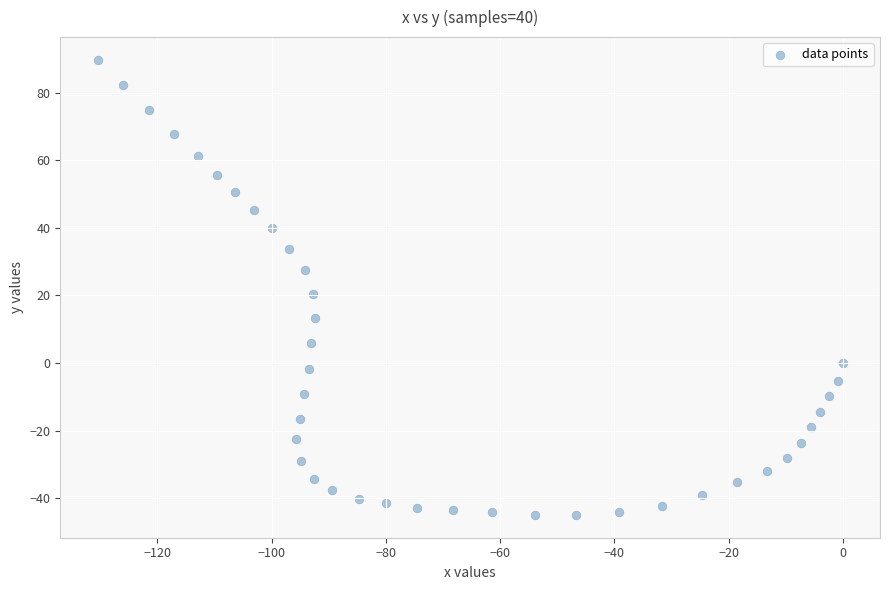

What is the range of Y values (max minus min)?

134.7